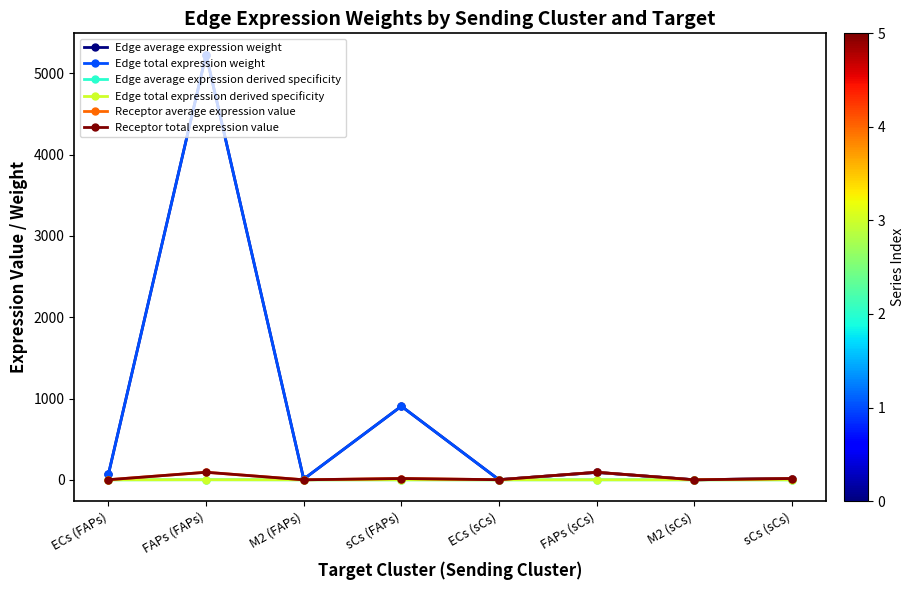

What is the sum of all Receptor average expression value values?

220.6